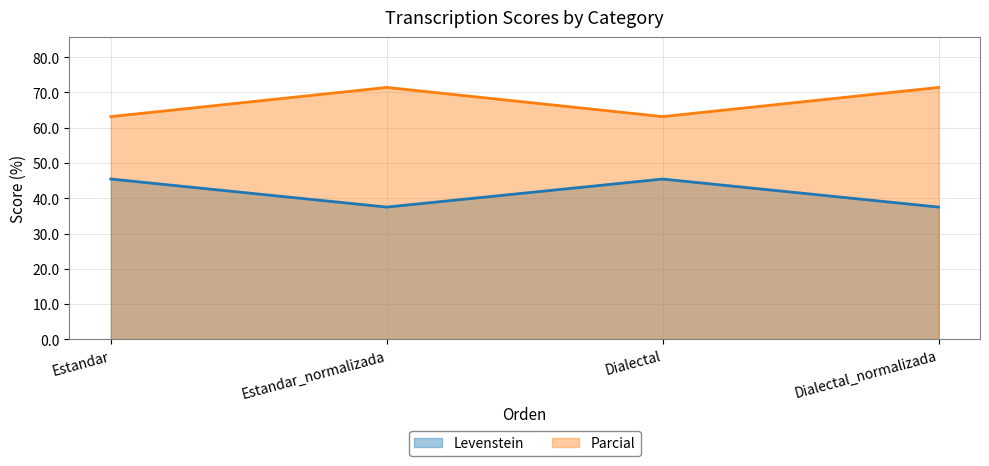

At how many categories does at least one series exceed 39?

4